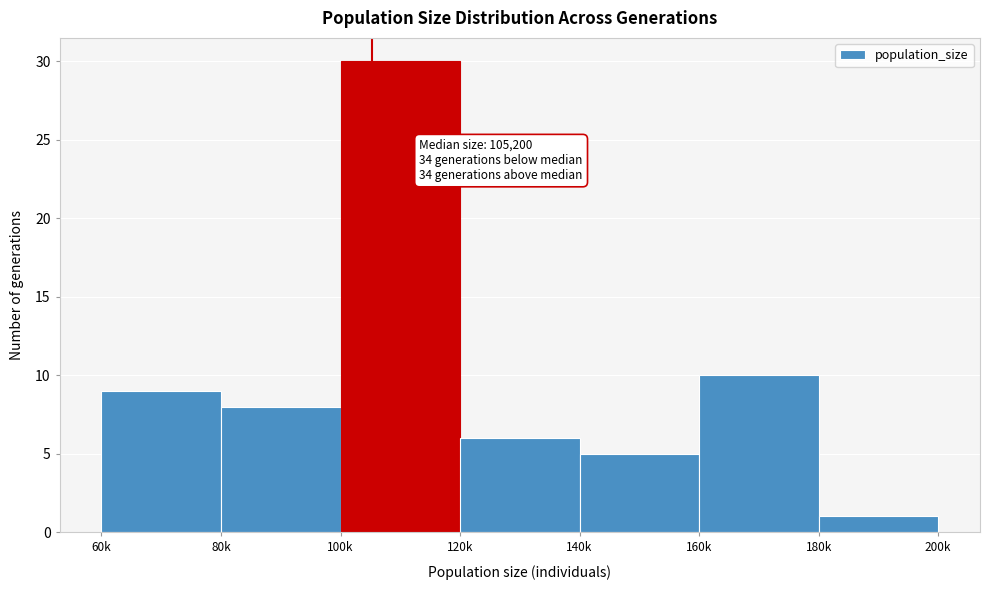

Reading left to right, list all the values displayed in this chart.

60k=9	80k=8	100k=30	120k=6	140k=5	160k=10	180k=1